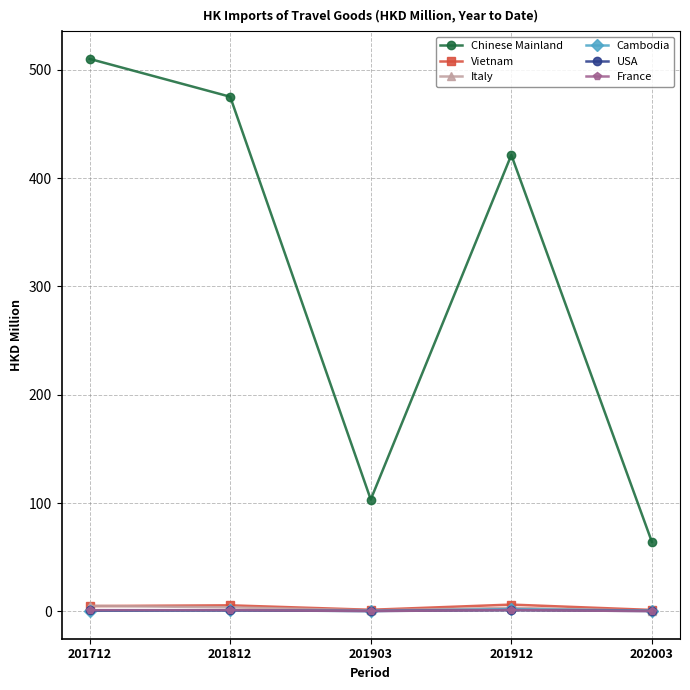

Count the number of categories in the chart.

5